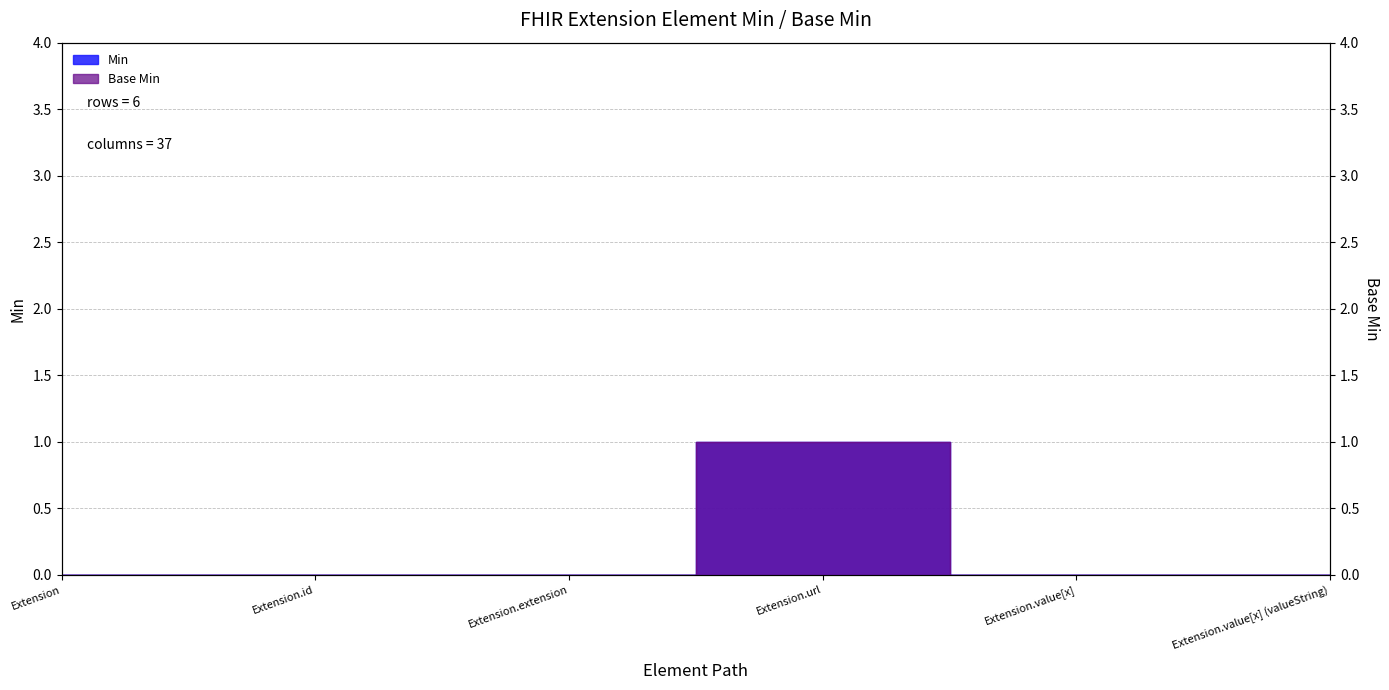

True or false: Min has a value of 0 at Extension.value[x].

False